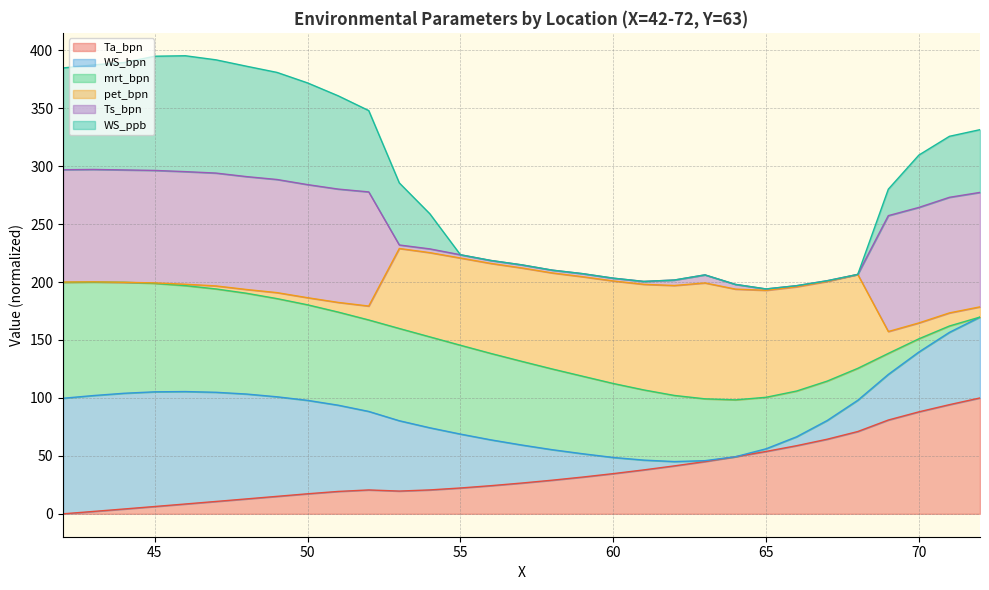

True or false: pet_bpn has more than 2 points higher than both neighbors.

False